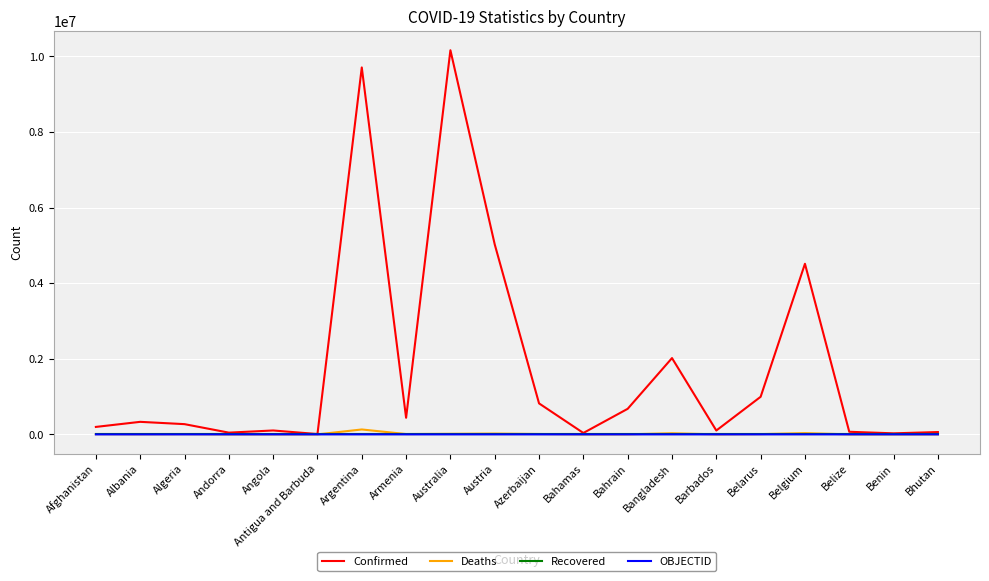

What is the difference between the second highest and second lowest values in the OBJECTID series?

36